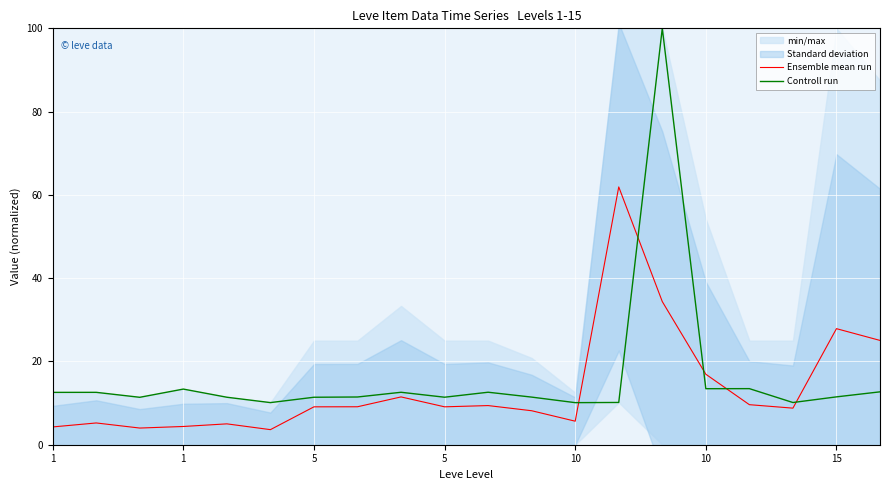

At which category is the sum across all series the highest?

14